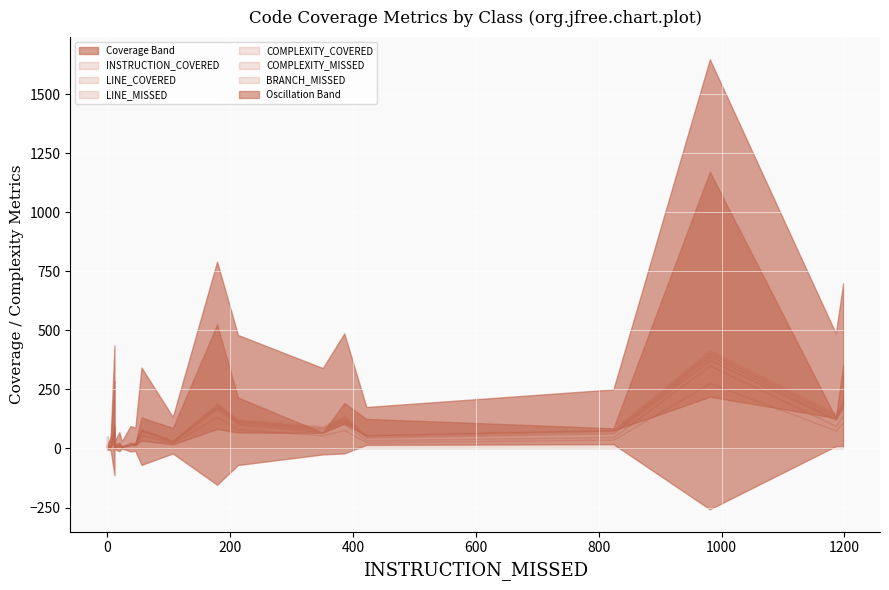

The value of COMPLEXITY_COVERED at Crosshair is 22. True or false?

False